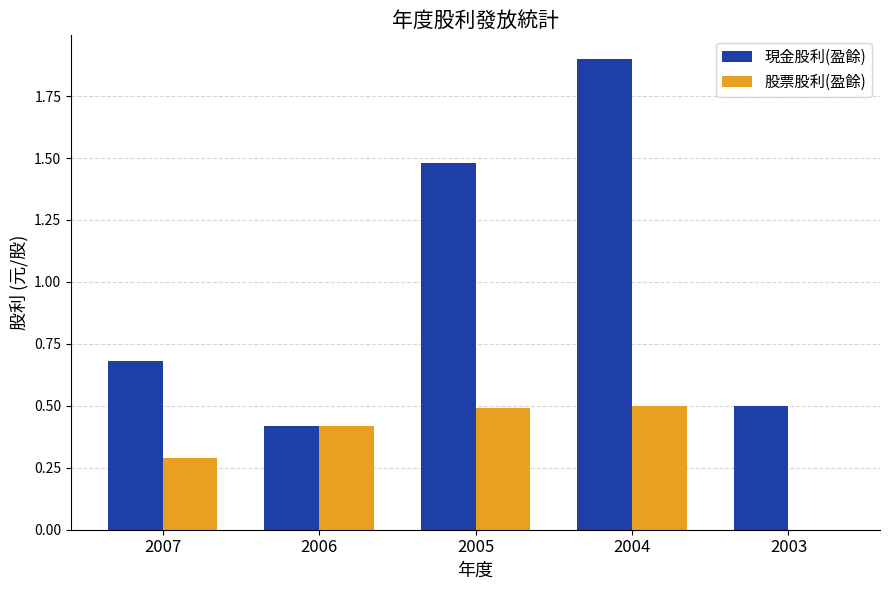

How many groups of bars are there?

5